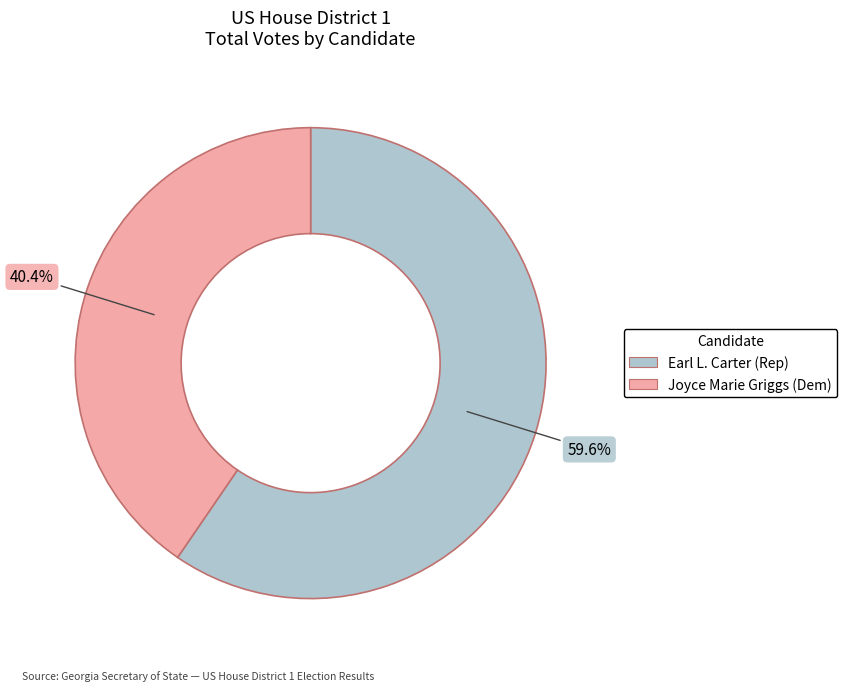

How many segments does this pie chart have?

2